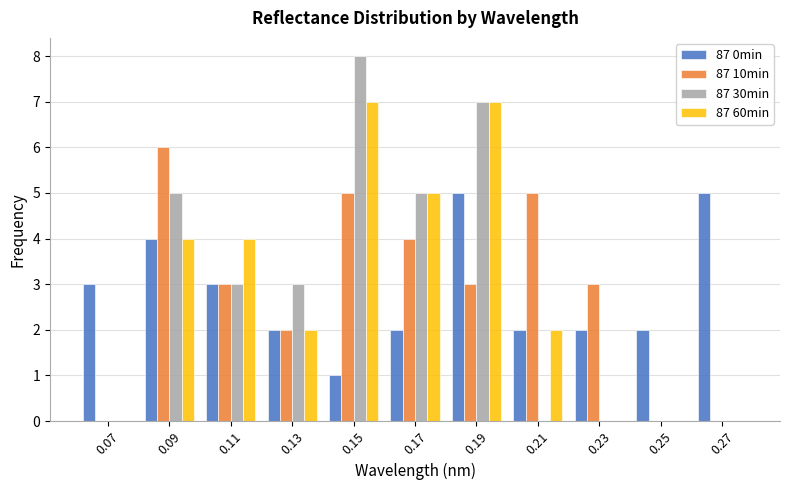

Reading left to right, transcribe this chart: for each range on the x-axis, give the height of each series' bar. The values are not printed on the chart, so give them approximately, as read against the axis.

0.06 to 0.08: 87 0min=3	87 10min=0	87 30min=0	87 60min=0
0.08 to 0.10: 87 0min=4	87 10min=6	87 30min=5	87 60min=4
0.10 to 0.12: 87 0min=3	87 10min=3	87 30min=3	87 60min=4
0.12 to 0.14: 87 0min=2	87 10min=2	87 30min=3	87 60min=2
0.14 to 0.16: 87 0min=1	87 10min=5	87 30min=8	87 60min=7
0.16 to 0.18: 87 0min=2	87 10min=4	87 30min=5	87 60min=5
0.18 to 0.20: 87 0min=5	87 10min=3	87 30min=7	87 60min=7
0.20 to 0.22: 87 0min=2	87 10min=5	87 30min=0	87 60min=2
0.22 to 0.24: 87 0min=2	87 10min=3	87 30min=0	87 60min=0
0.24 to 0.26: 87 0min=2	87 10min=0	87 30min=0	87 60min=0
0.26 to 0.28: 87 0min=5	87 10min=0	87 30min=0	87 60min=0